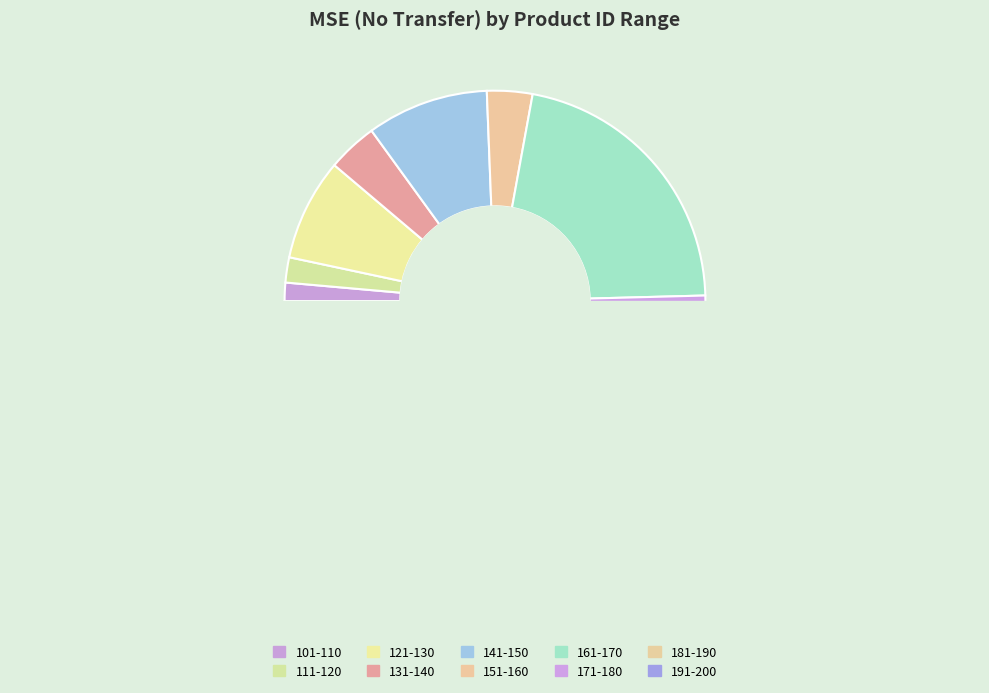

Is it true that 171-180 is 39% of the pie?

False